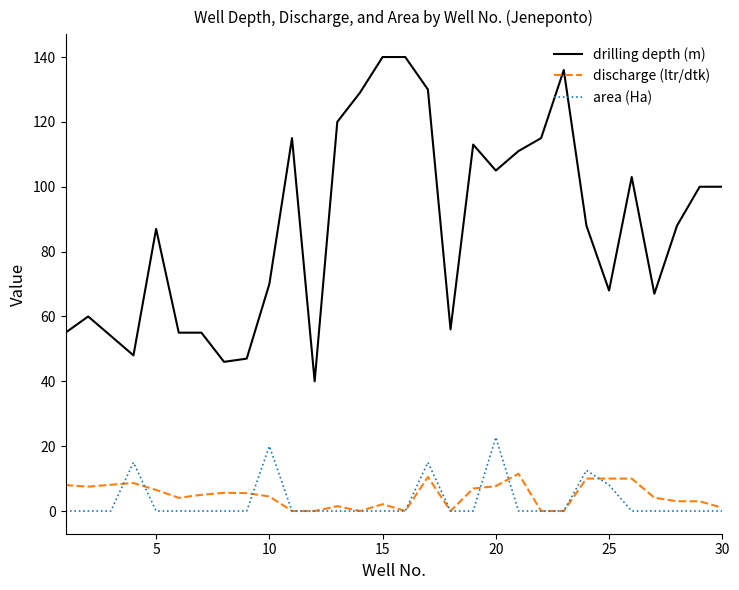

True or false: drilling depth (m) and area (Ha) intersect in this chart.

False